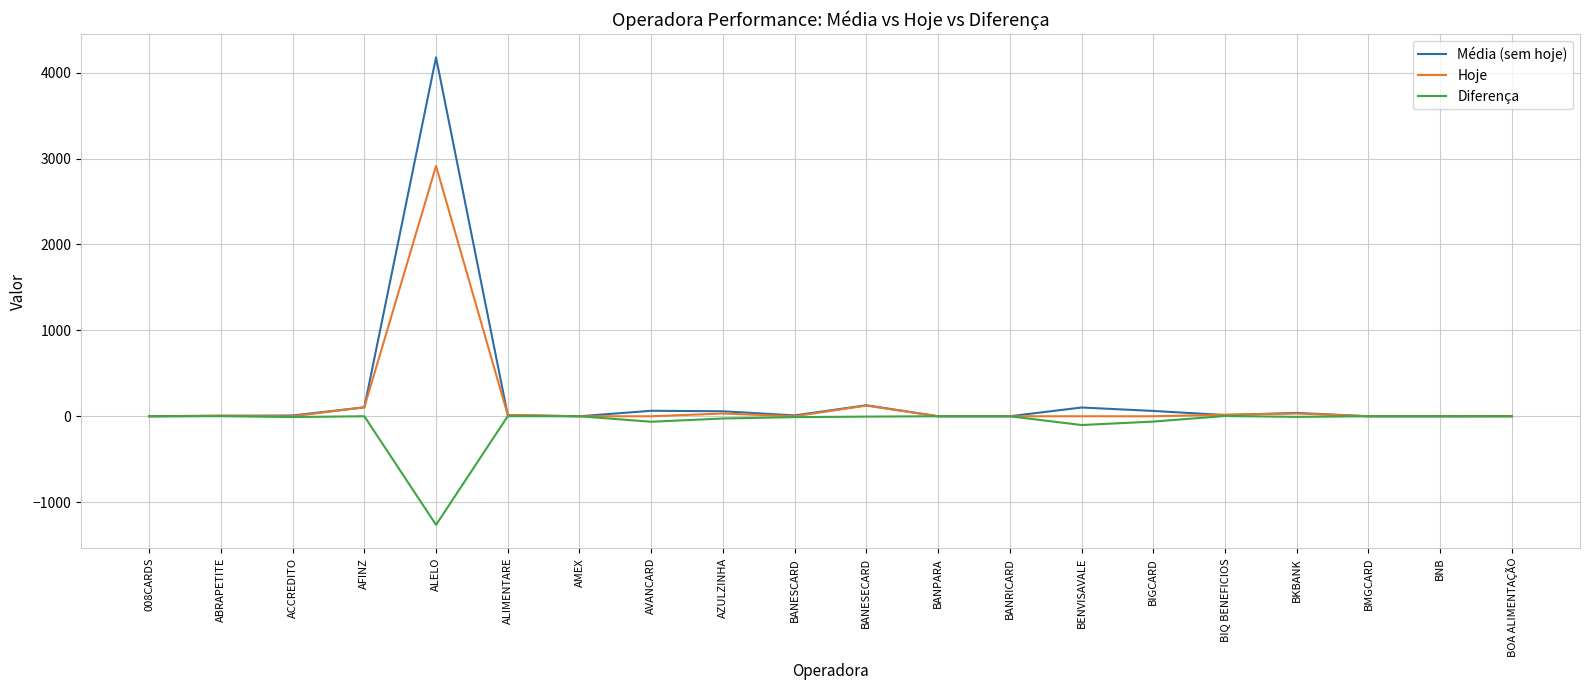

List the series in order of their peak value, highest first.

Média (sem hoje), Hoje, Diferença